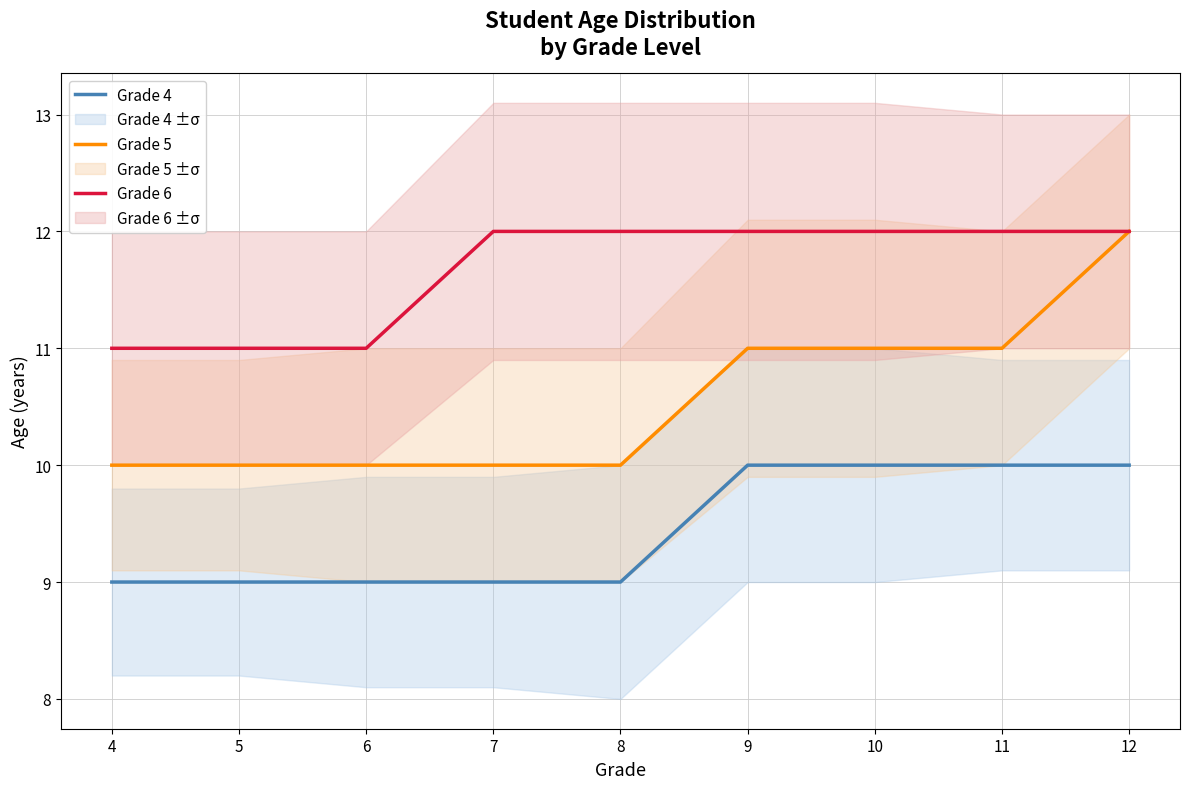

The value of Grade 5 at 6 is 17. True or false?

False